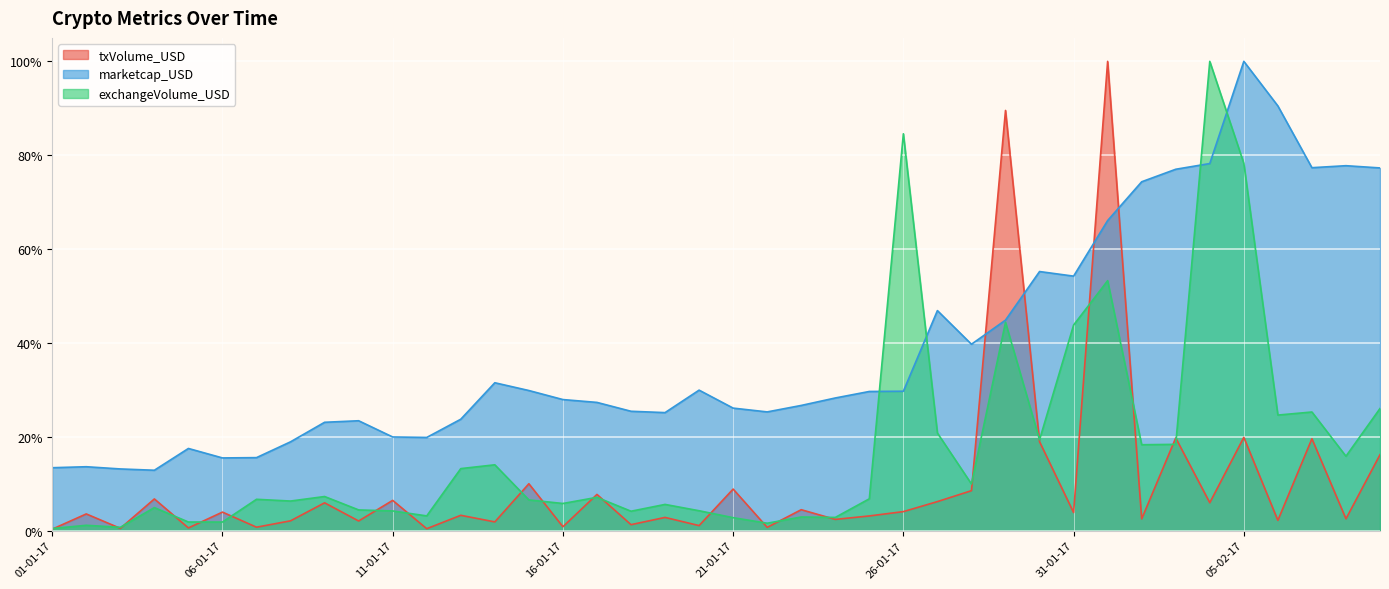

How many data points does each series have?

40